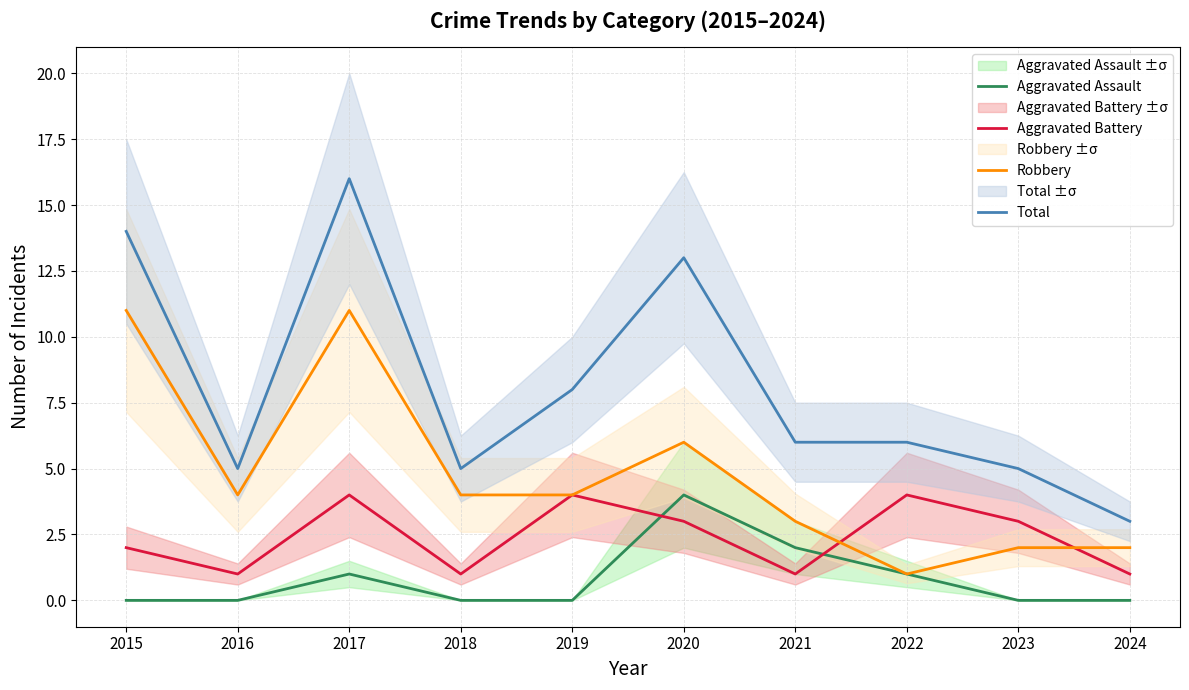

At which category is the sum across all series the highest?

2017